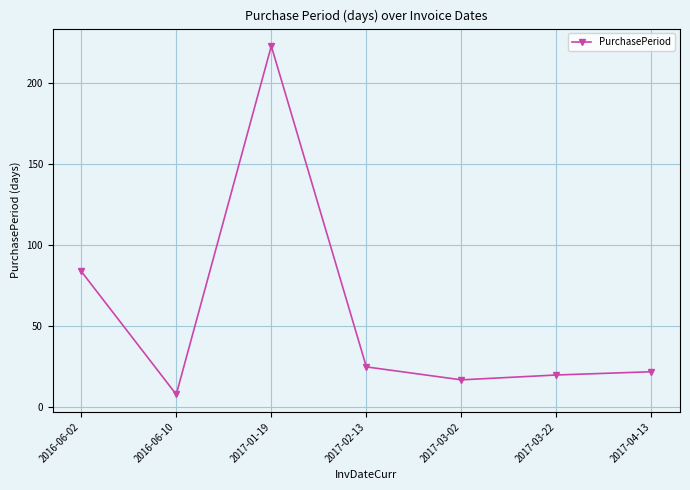

Which category has the highest value across all series?

2017-01-19